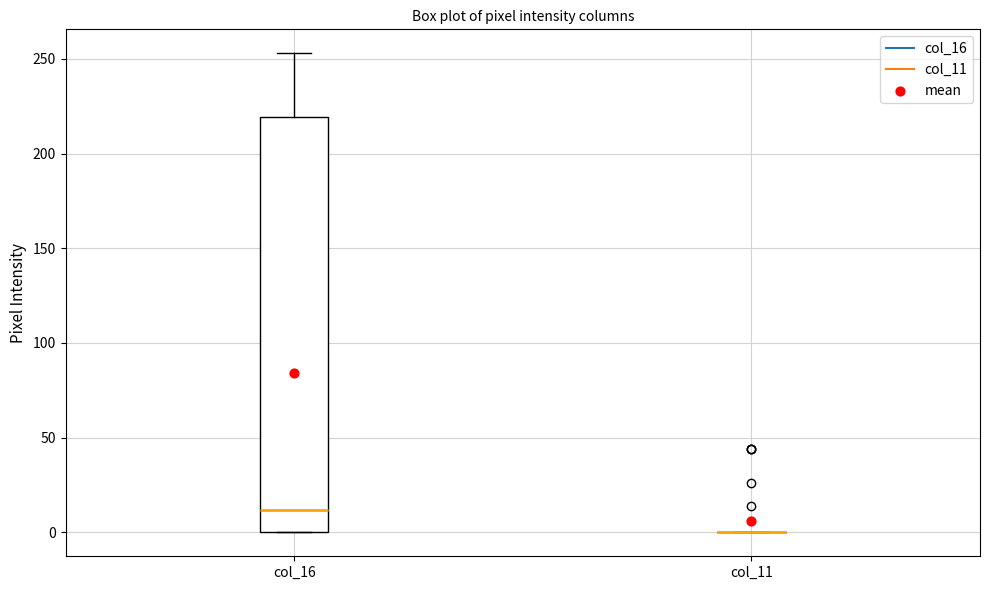

Where is the upper edge of the box for col_16 on the y-axis? The values are not printed on the chart, so give them approximately, as read against the axis.

220